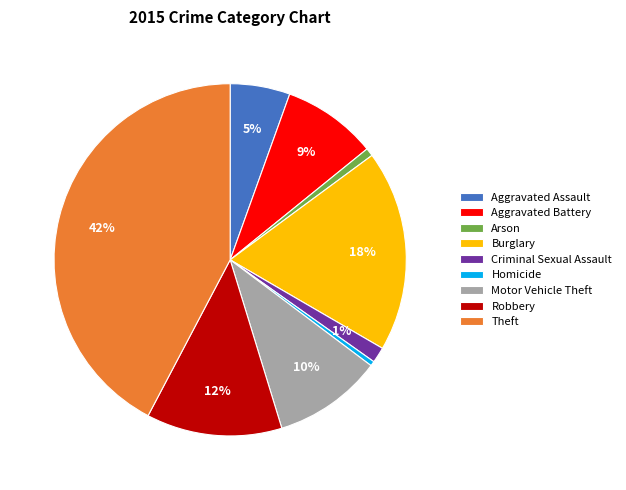

Does Aggravated Battery account for over 50% of the chart?

No